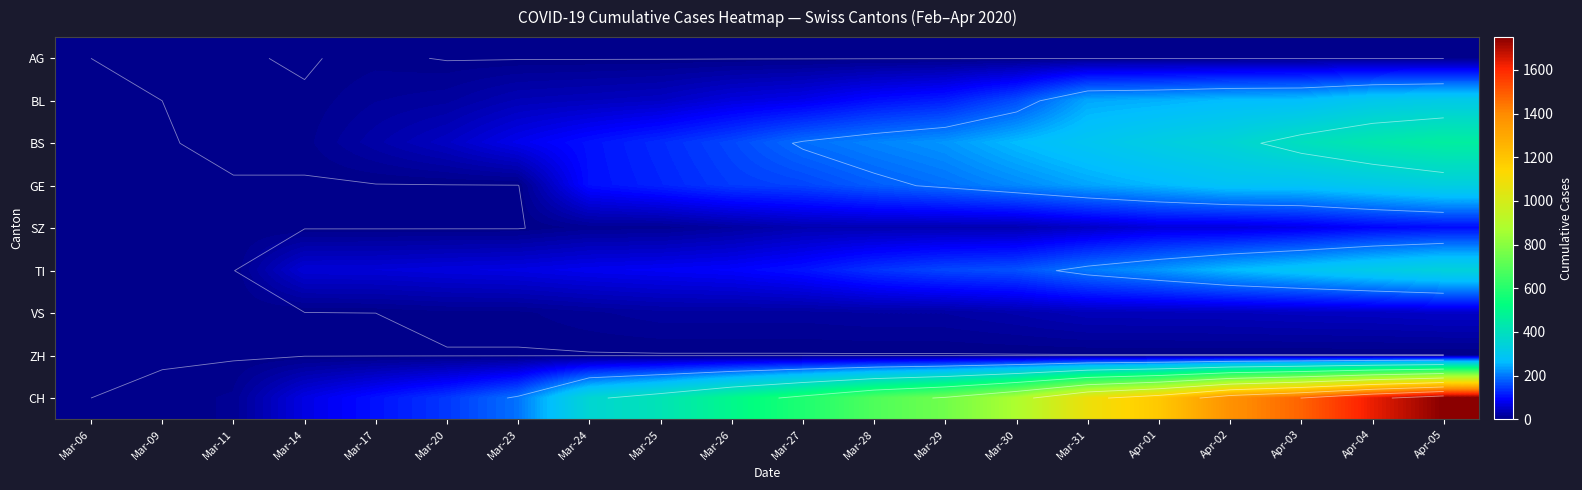

Where does the CH series first go above 584?

Mar-28